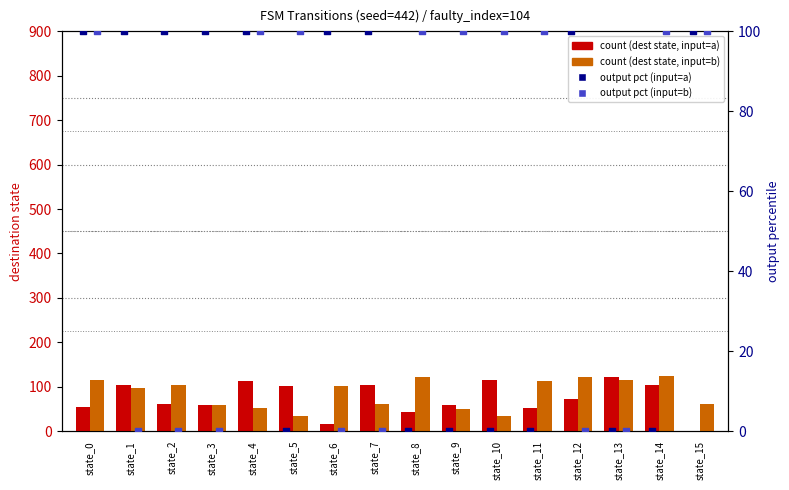

Which series has the largest total across all categories?

count (input=b)